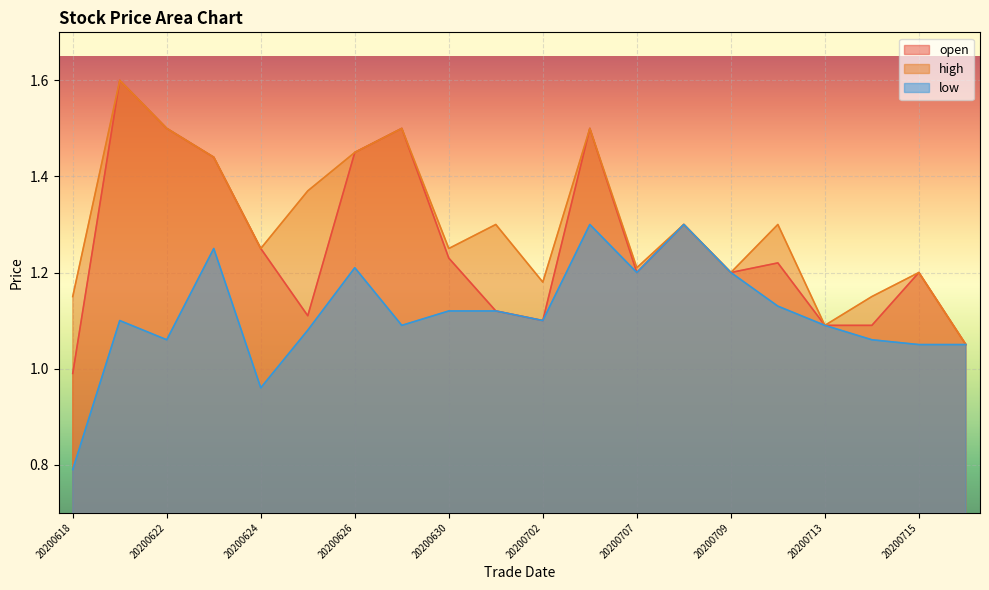

True or false: high has more than 1 points higher than both neighbors.

True